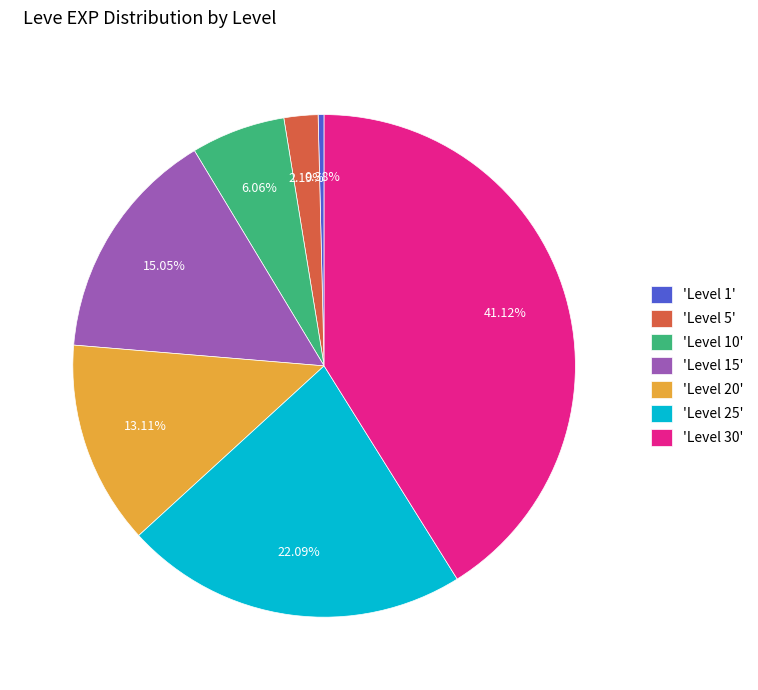

Is 'Level 15' the majority of the pie?

No